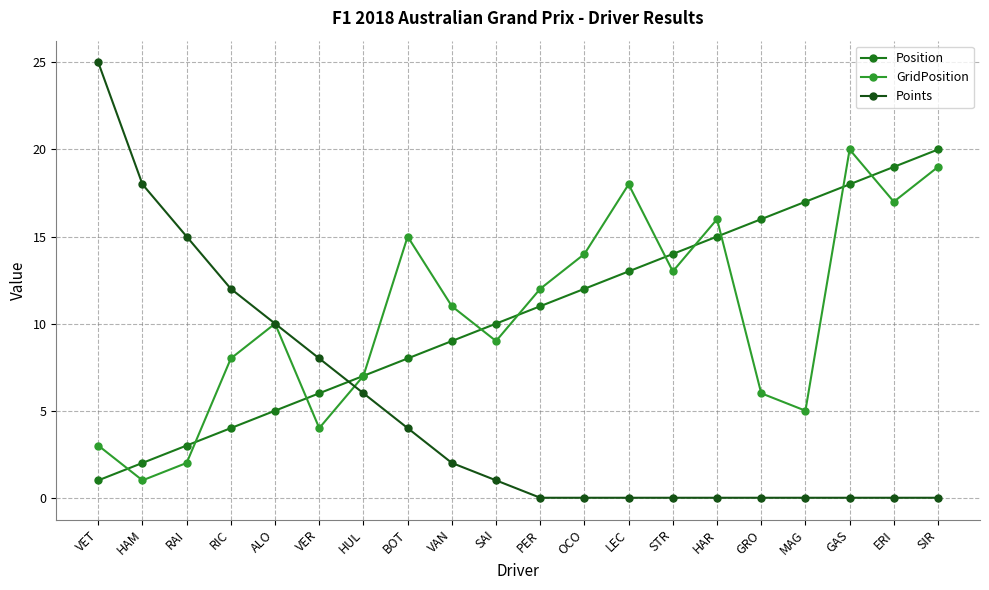

How many values in the Position series are below 11?

10